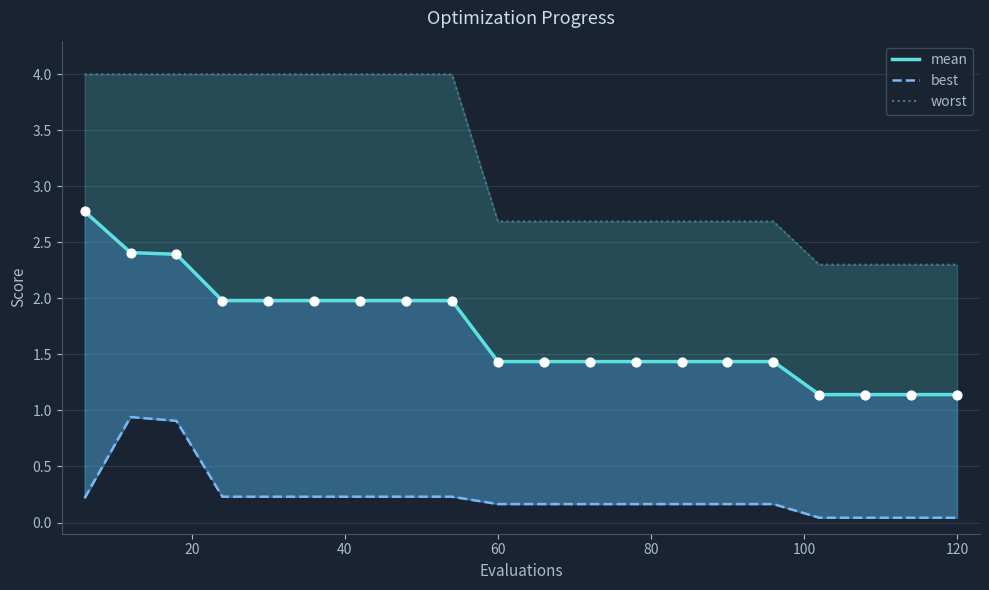

At how many categories does at least one series exceed 0?

20